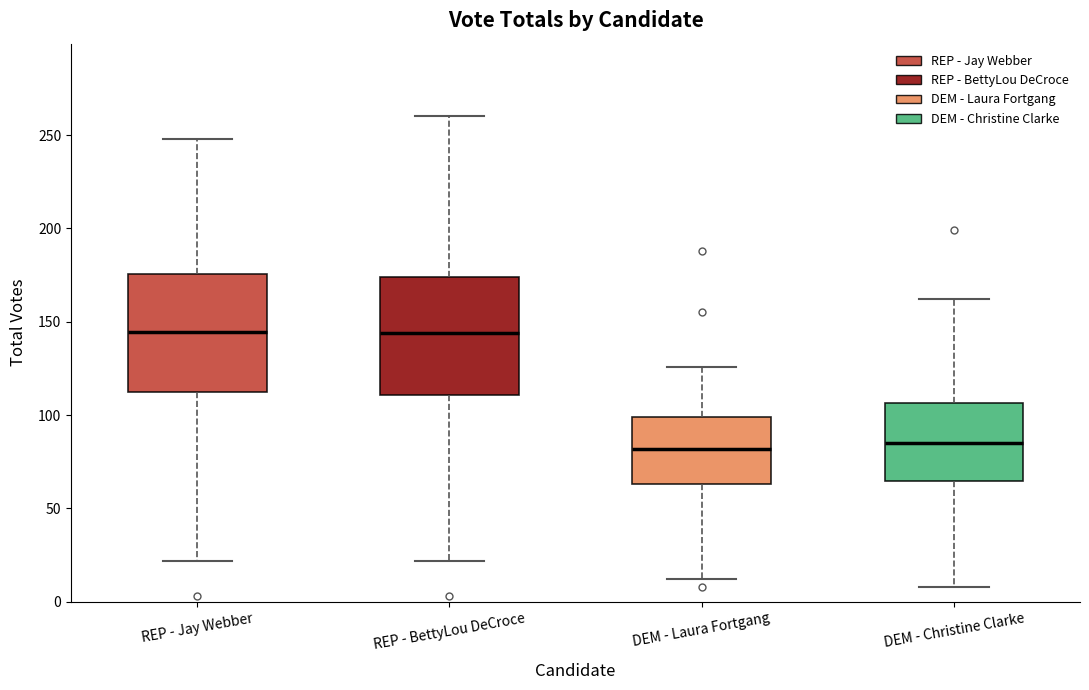

Reading left to right, read every box against the y-axis: the position of its median line, the range the box covers, and the ends of its whiskers. The values are not printed on the chart, so give them approximately, as read against the axis.

REP - Jay Webber: median 145, box 110 to 175, whiskers 20 to 250
REP - BettyLou DeCroce: median 145, box 110 to 175, whiskers 20 to 260
DEM - Laura Fortgang: median 80, box 65 to 100, whiskers 10 to 125
DEM - Christine Clarke: median 85, box 65 to 105, whiskers 10 to 160